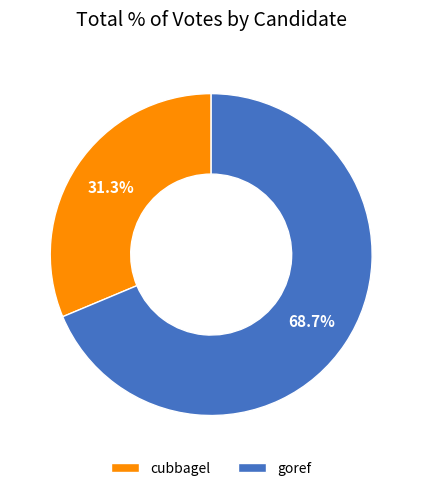

Rank the categories by value from highest to lowest.

goref, cubbagel